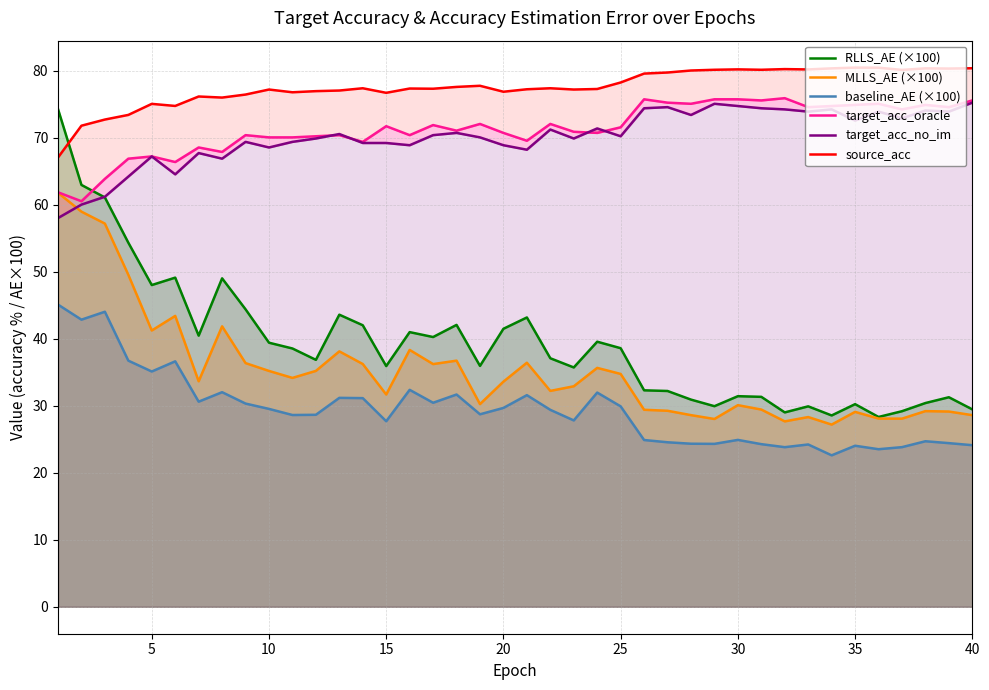

What is the maximum value for MLLS_AE (×100)?

61.8